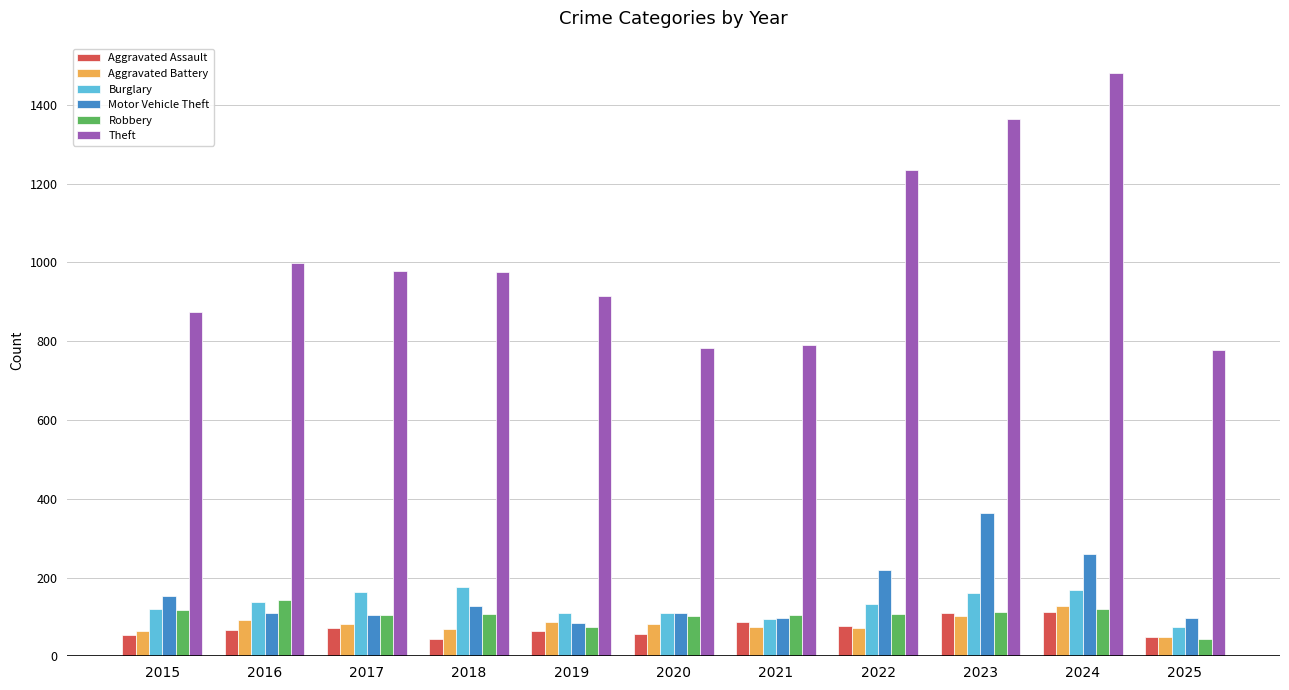

The value of Theft at 2017 is 979. True or false?

True